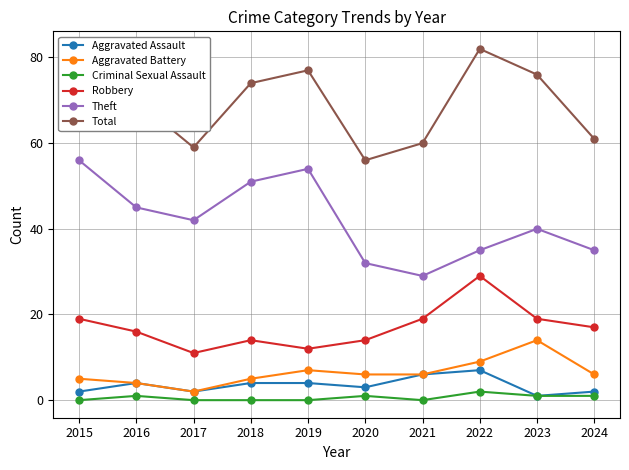

What is the value of the Aggravated Battery point at the 1st from the left?

5